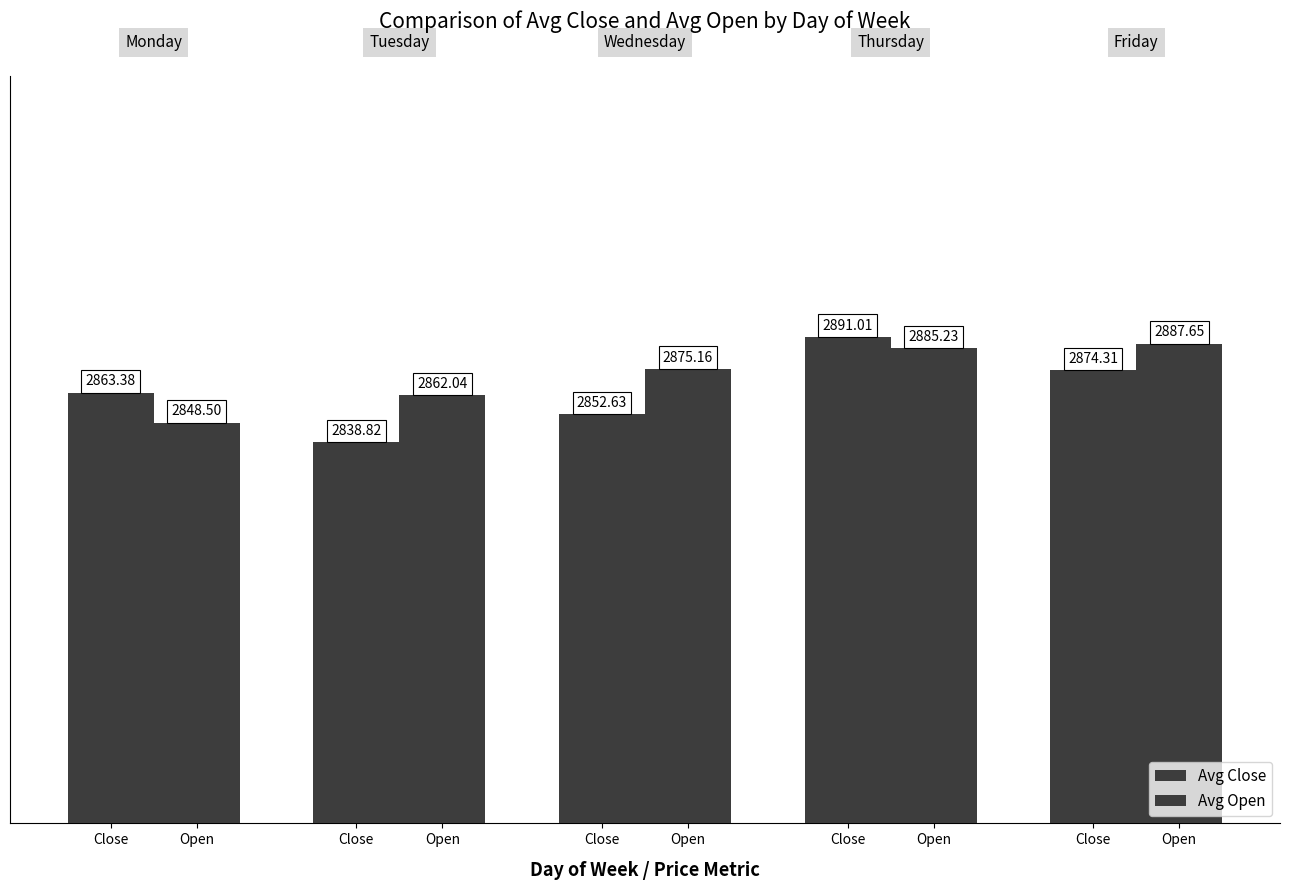

What is the sum of the Avg Open values at Close and Open?

5760.4